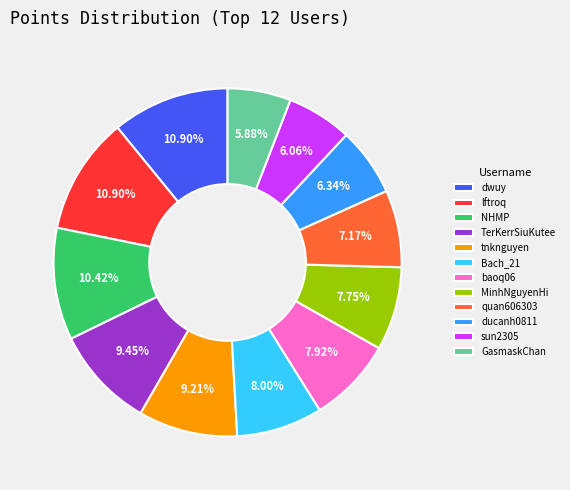

Count the number of slices in the pie.

12